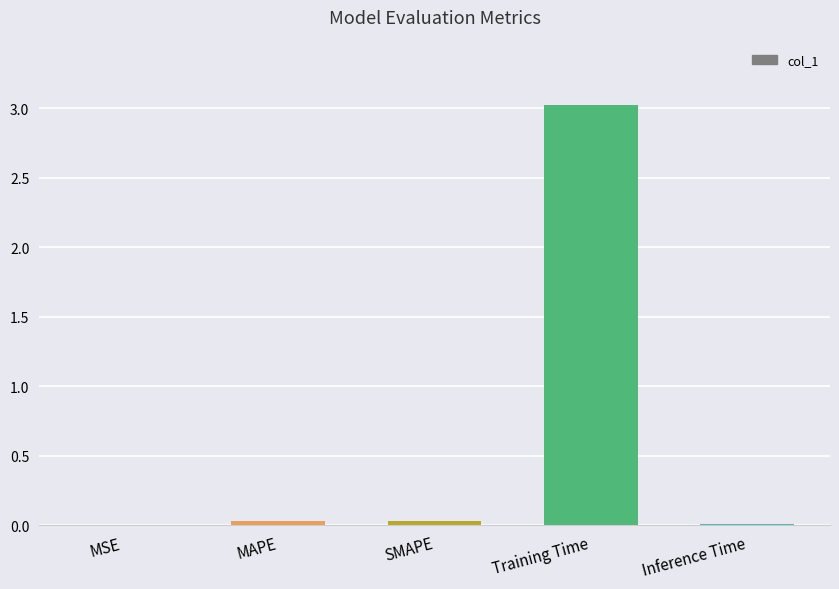

Which has a higher value, Training Time or MAPE?

Training Time